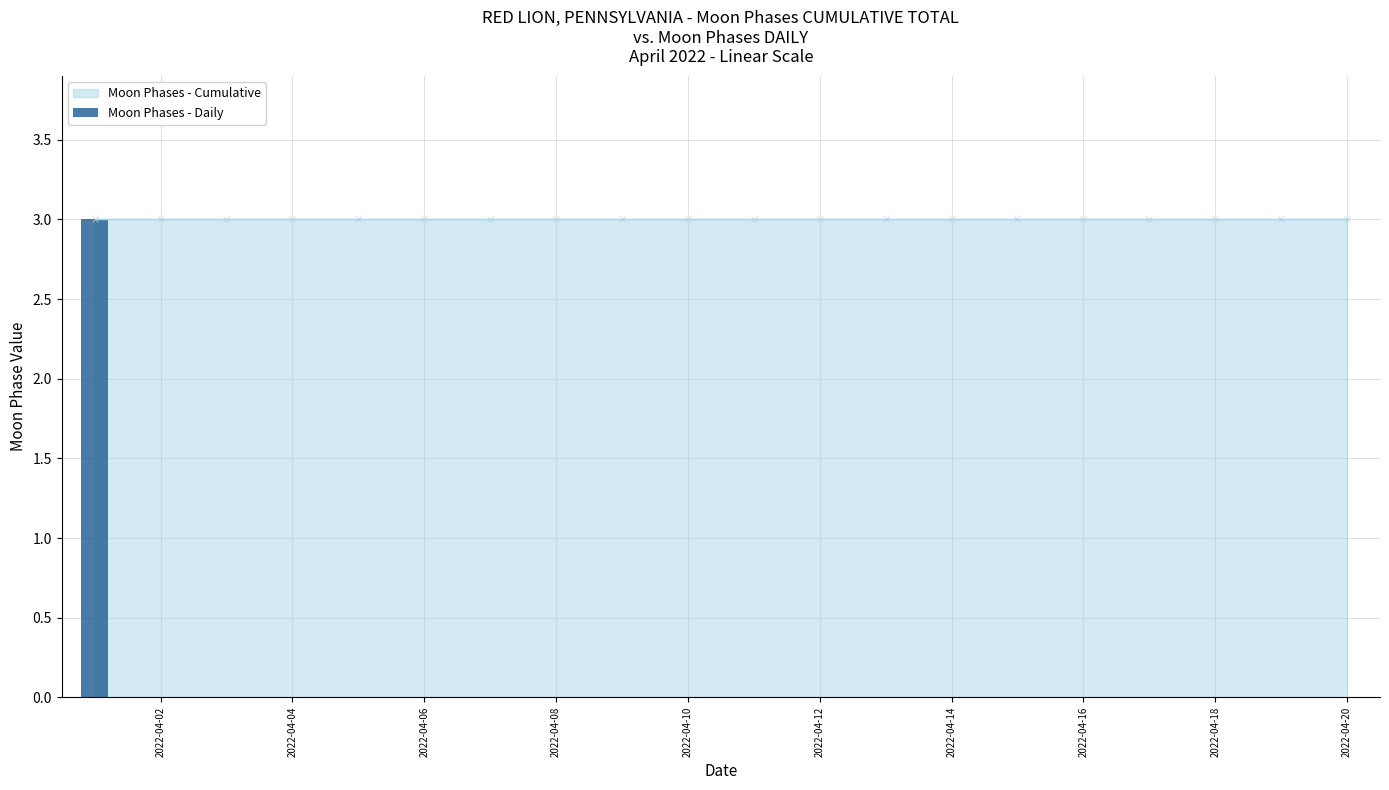

Reading right to left, list all the values displayed in this chart.

0	0	0	0	0	0	0	0	0	0	0	0	0	0	0	0	0	0	0	3